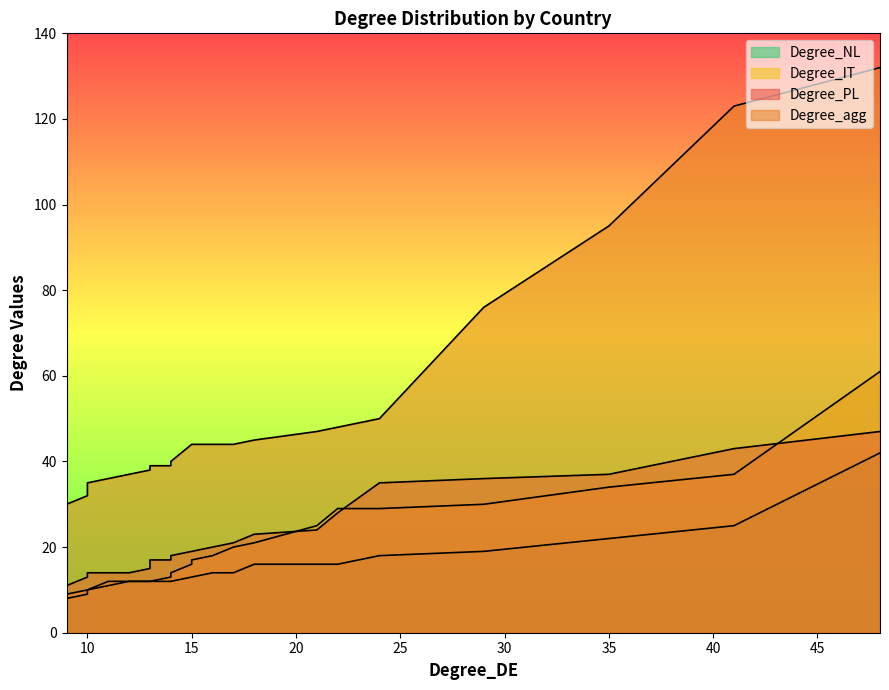

How many values in the Degree_agg series are below 40?

12